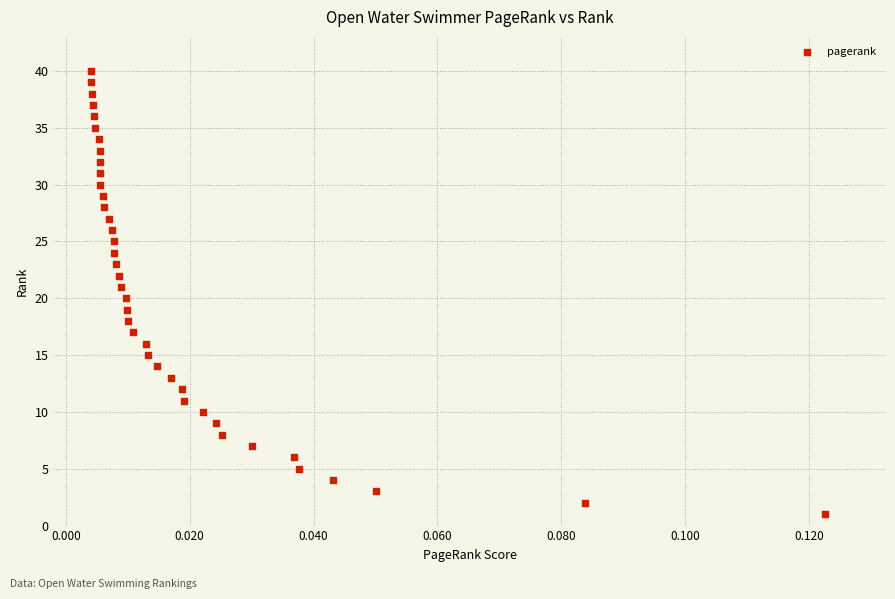

What is the range of Y values (max minus min)?

39